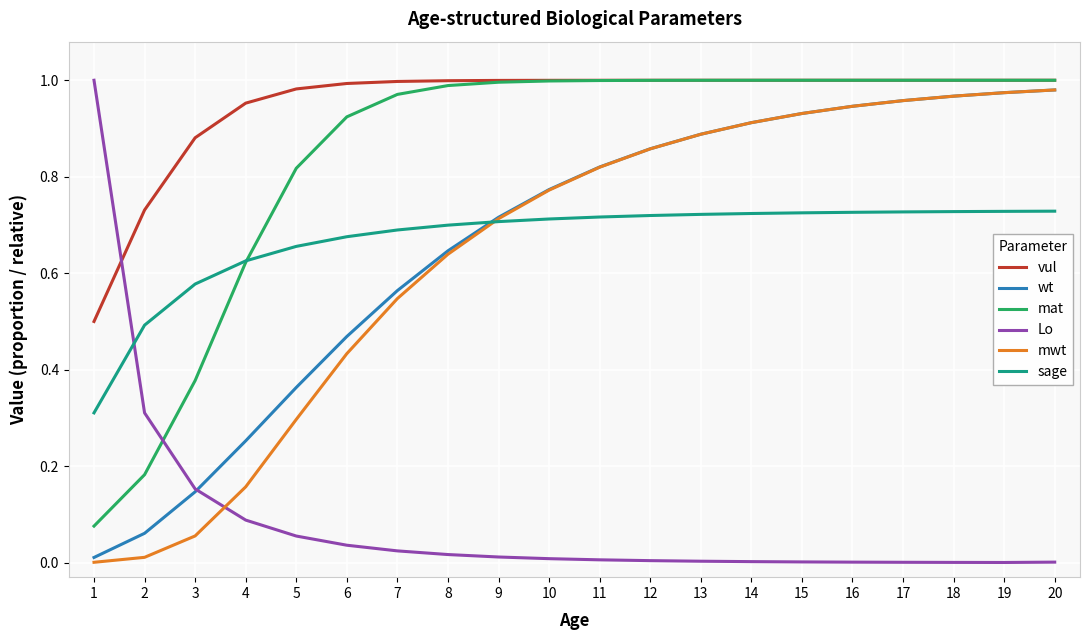

How many intersections are there between Lo and sage?

1